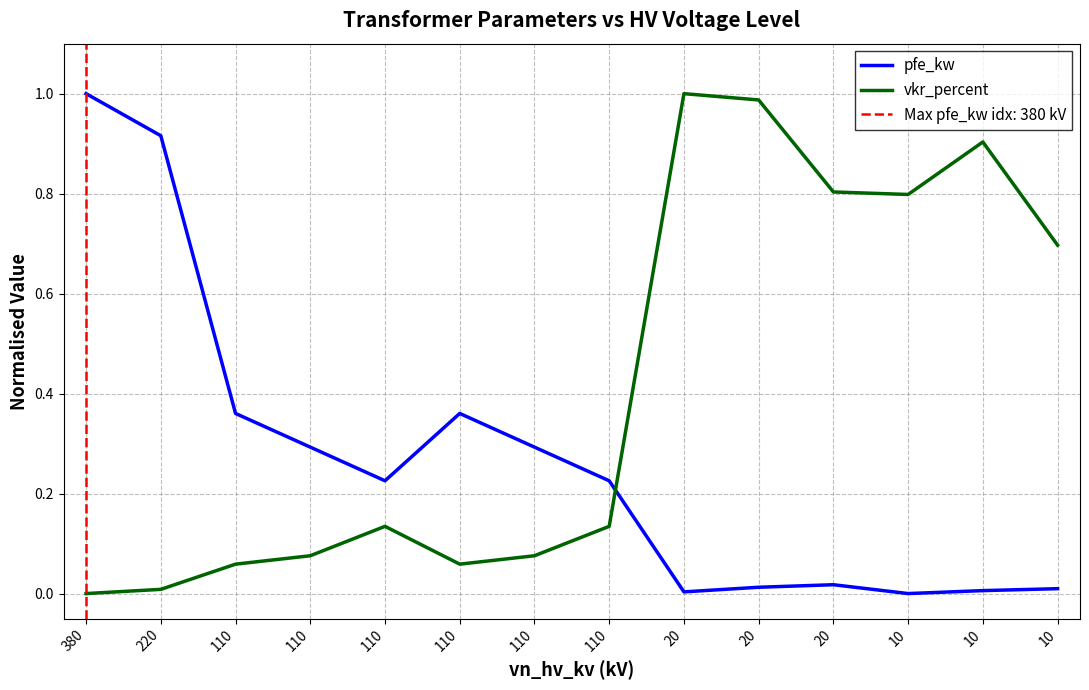

Where is the first local maximum for pfe_kw?

110